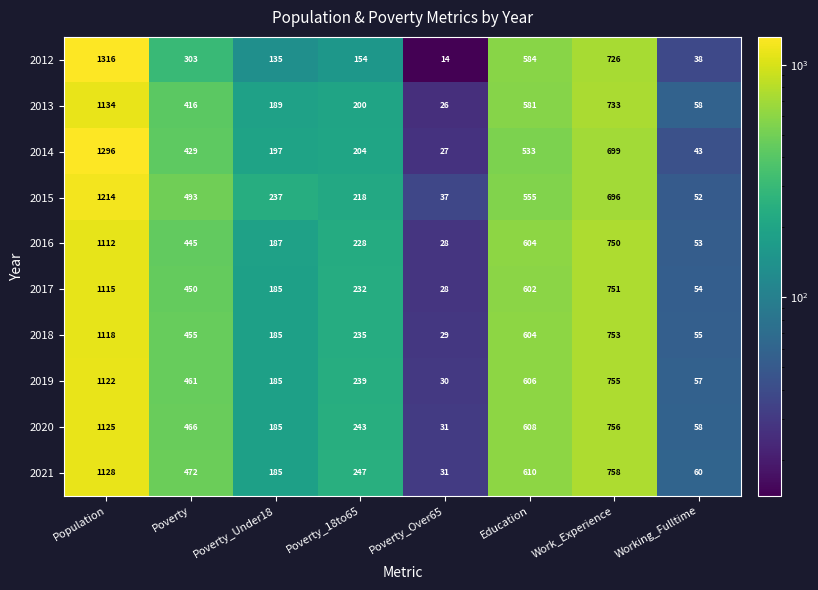

What is the maximum value shown in the chart?

1316